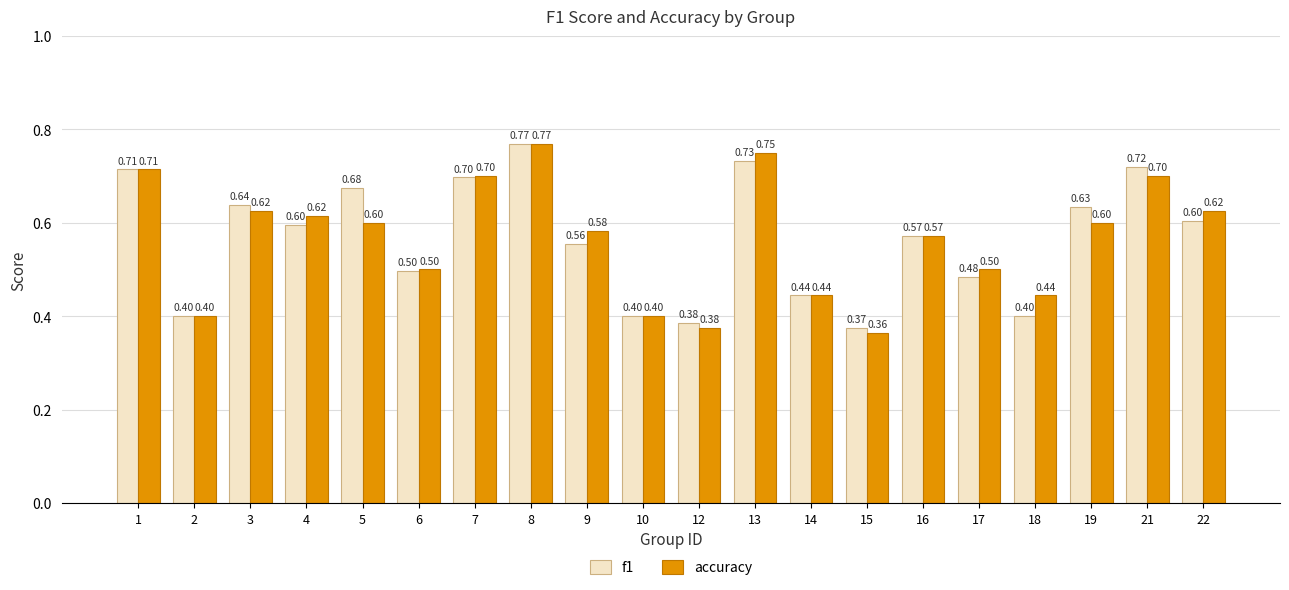

At 5, list the series in order from smallest to largest.

accuracy, f1